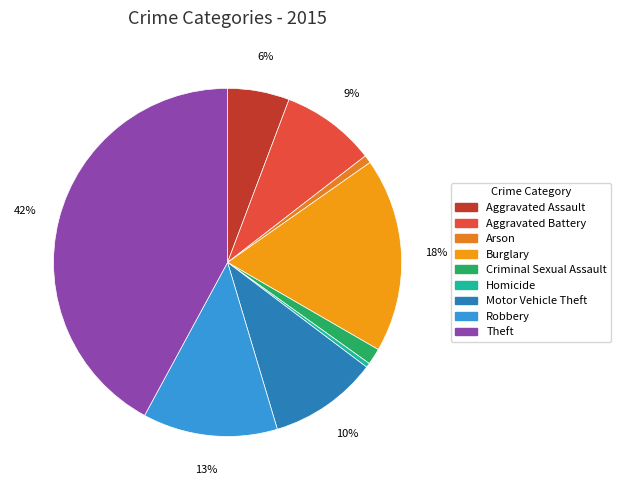

Count the number of slices in the pie.

9